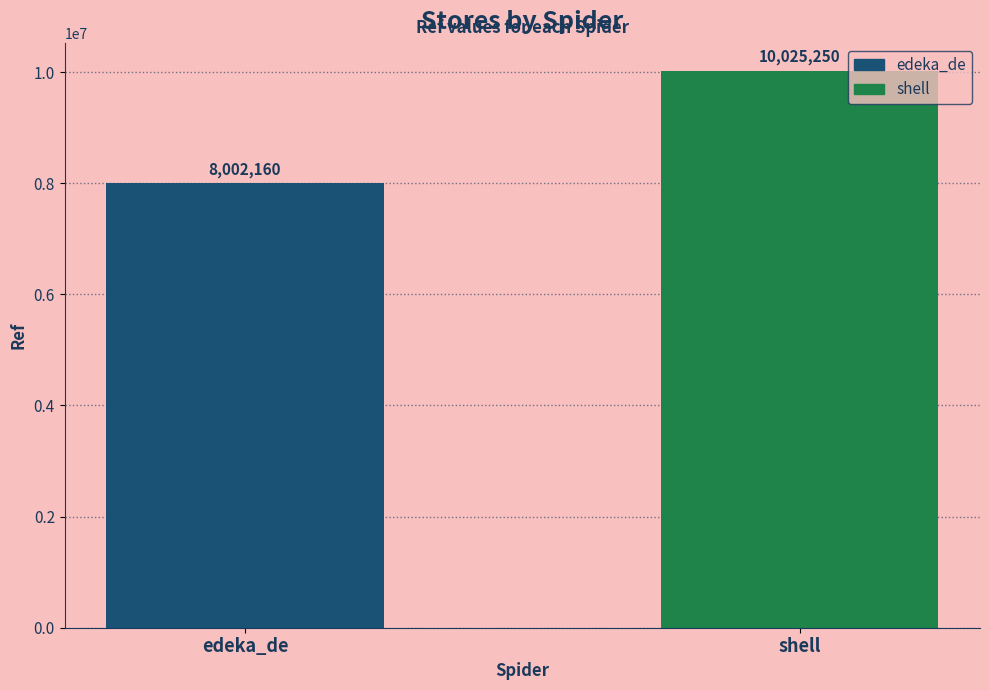

Reading left to right, transcribe all the data shown in this chart.

edeka_de=8002160	shell=10025250